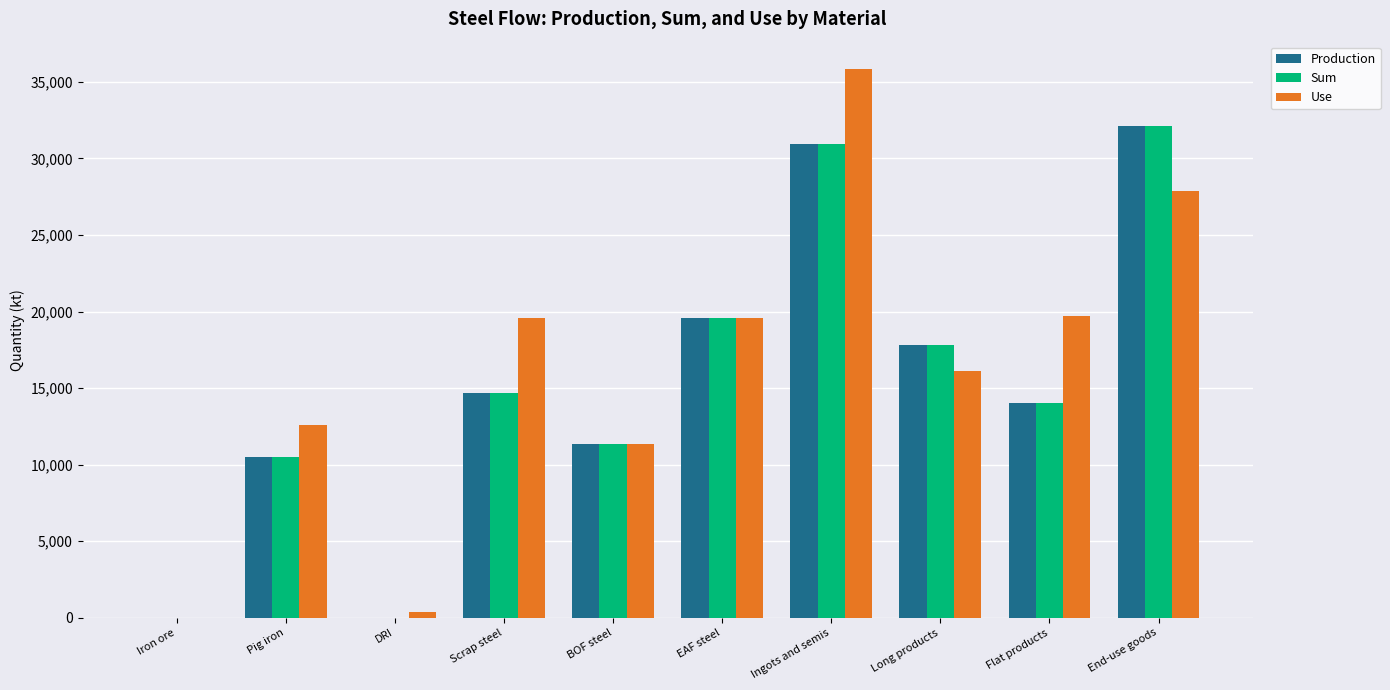

What is the sum of all Sum values?

151004.3